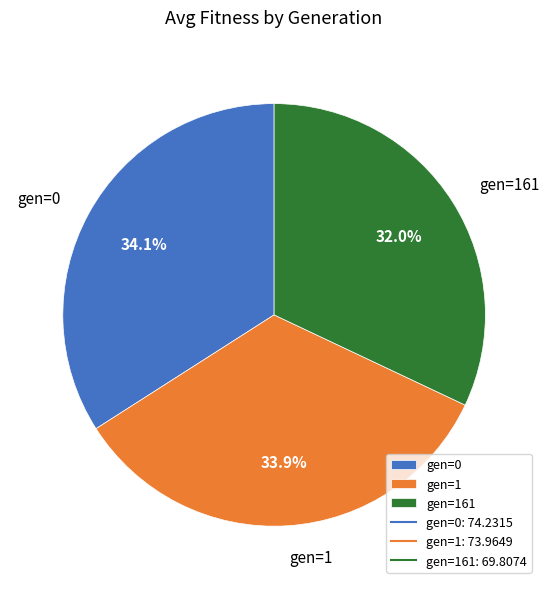

To the nearest percent, what portion does gen=1 represent?

34%